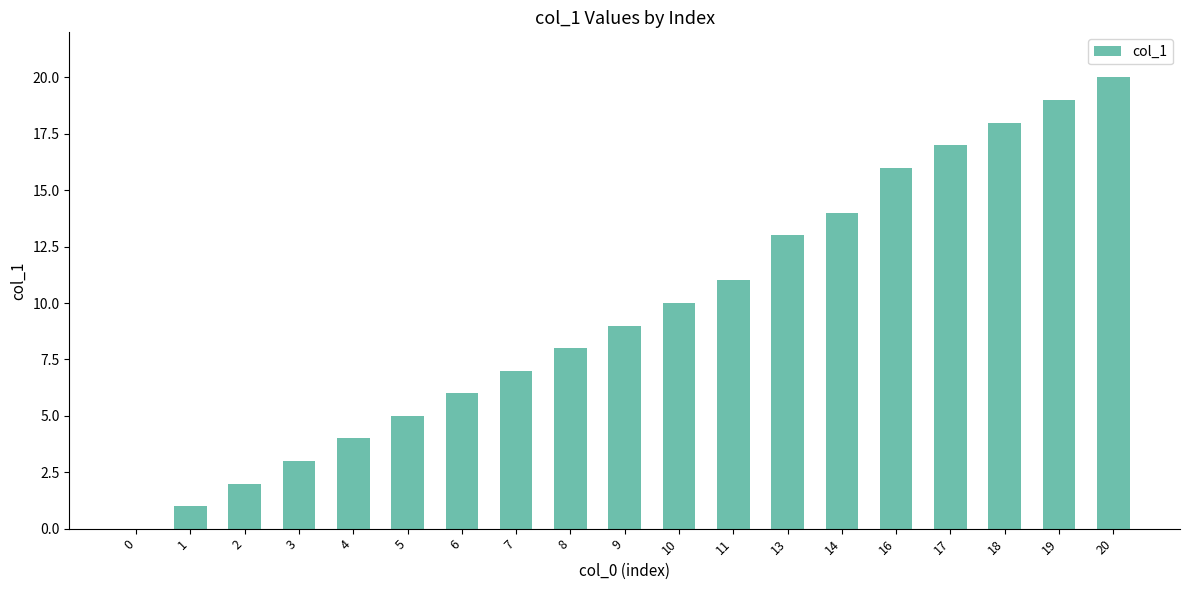

The value at 7 is 7. True or false?

True